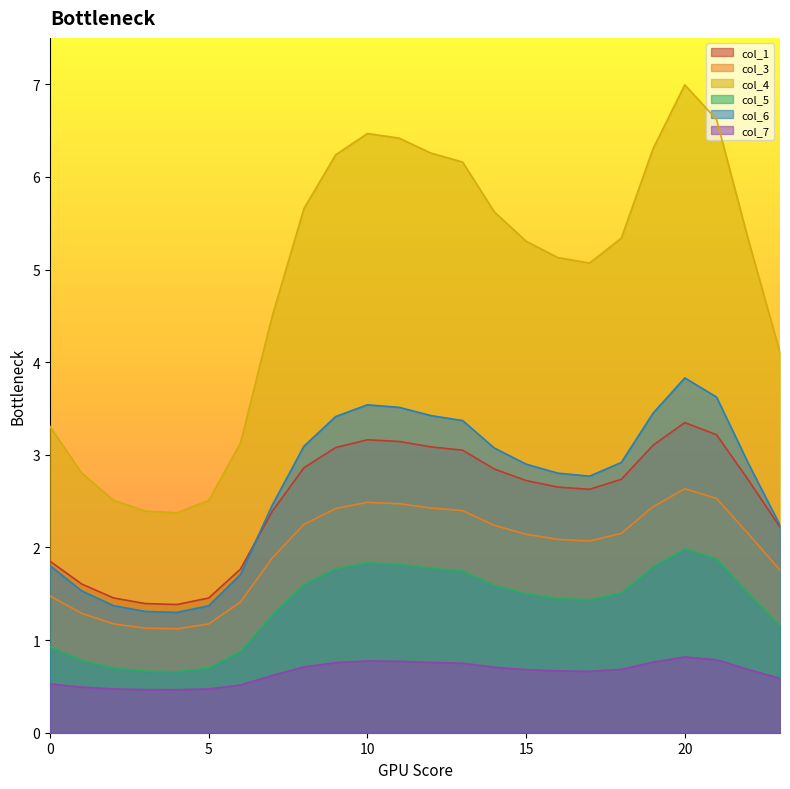

How many lines are shown in the chart?

6